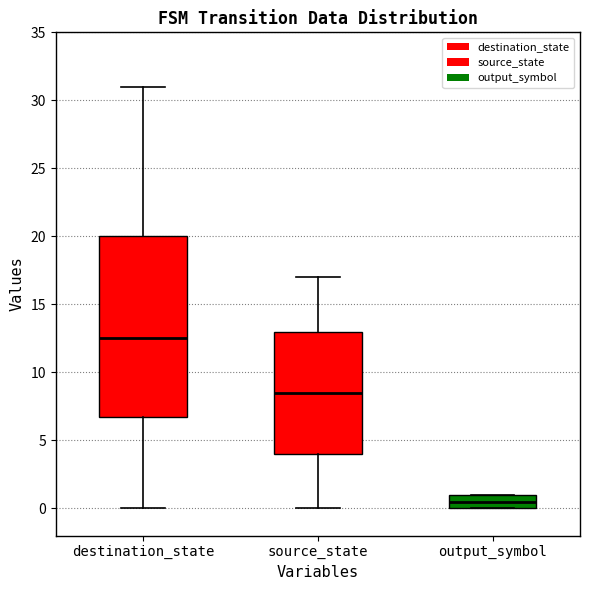

Where is the upper edge of the box for output_symbol on the y-axis? The values are not printed on the chart, so give them approximately, as read against the axis.

1.0